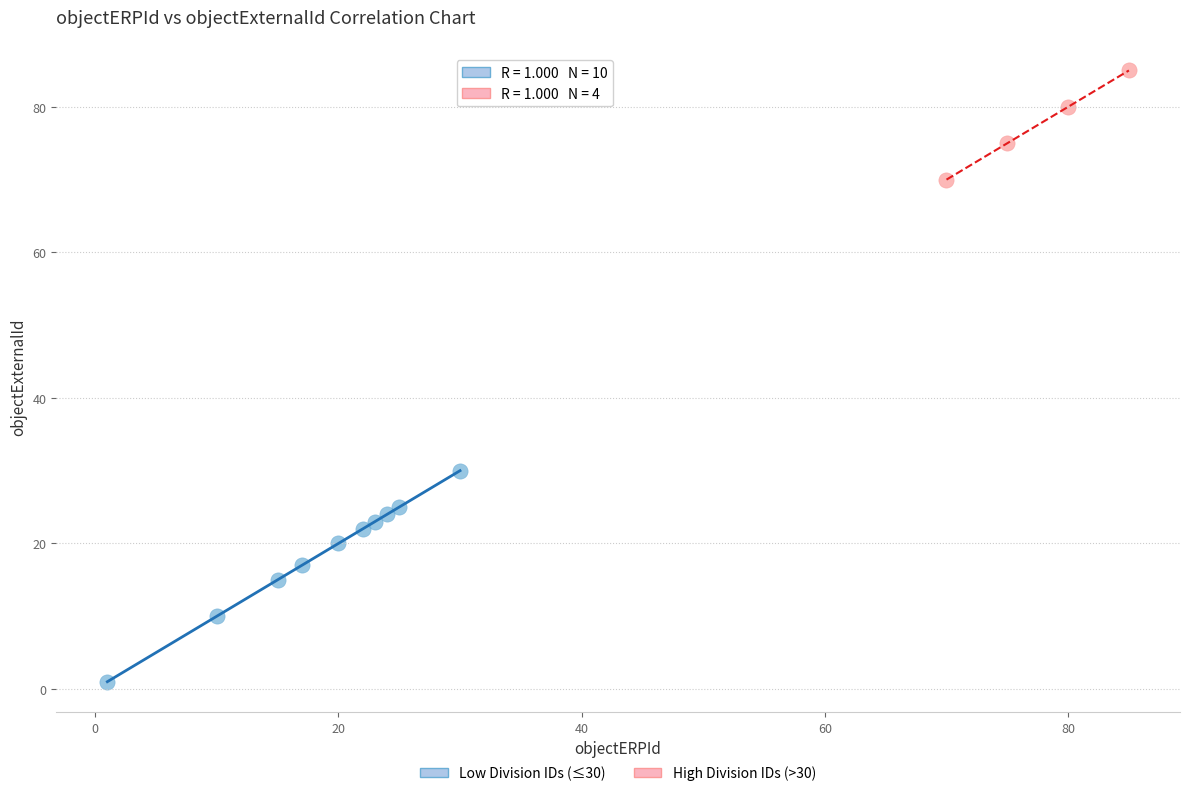

Which series contains the highest Y value?

High Division IDs (>30)